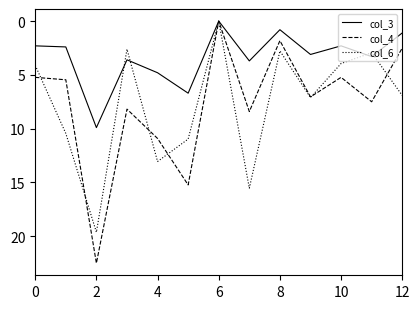

Does the chart have visible grid lines?

No